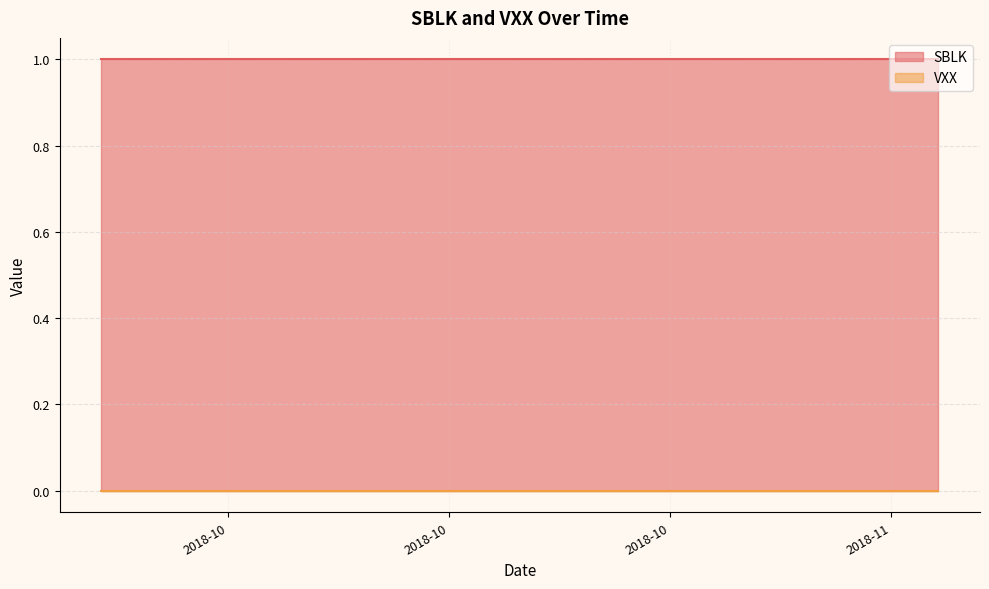

Which has a higher value, 2018-10-29 or 2018-10-05?

2018-10-29